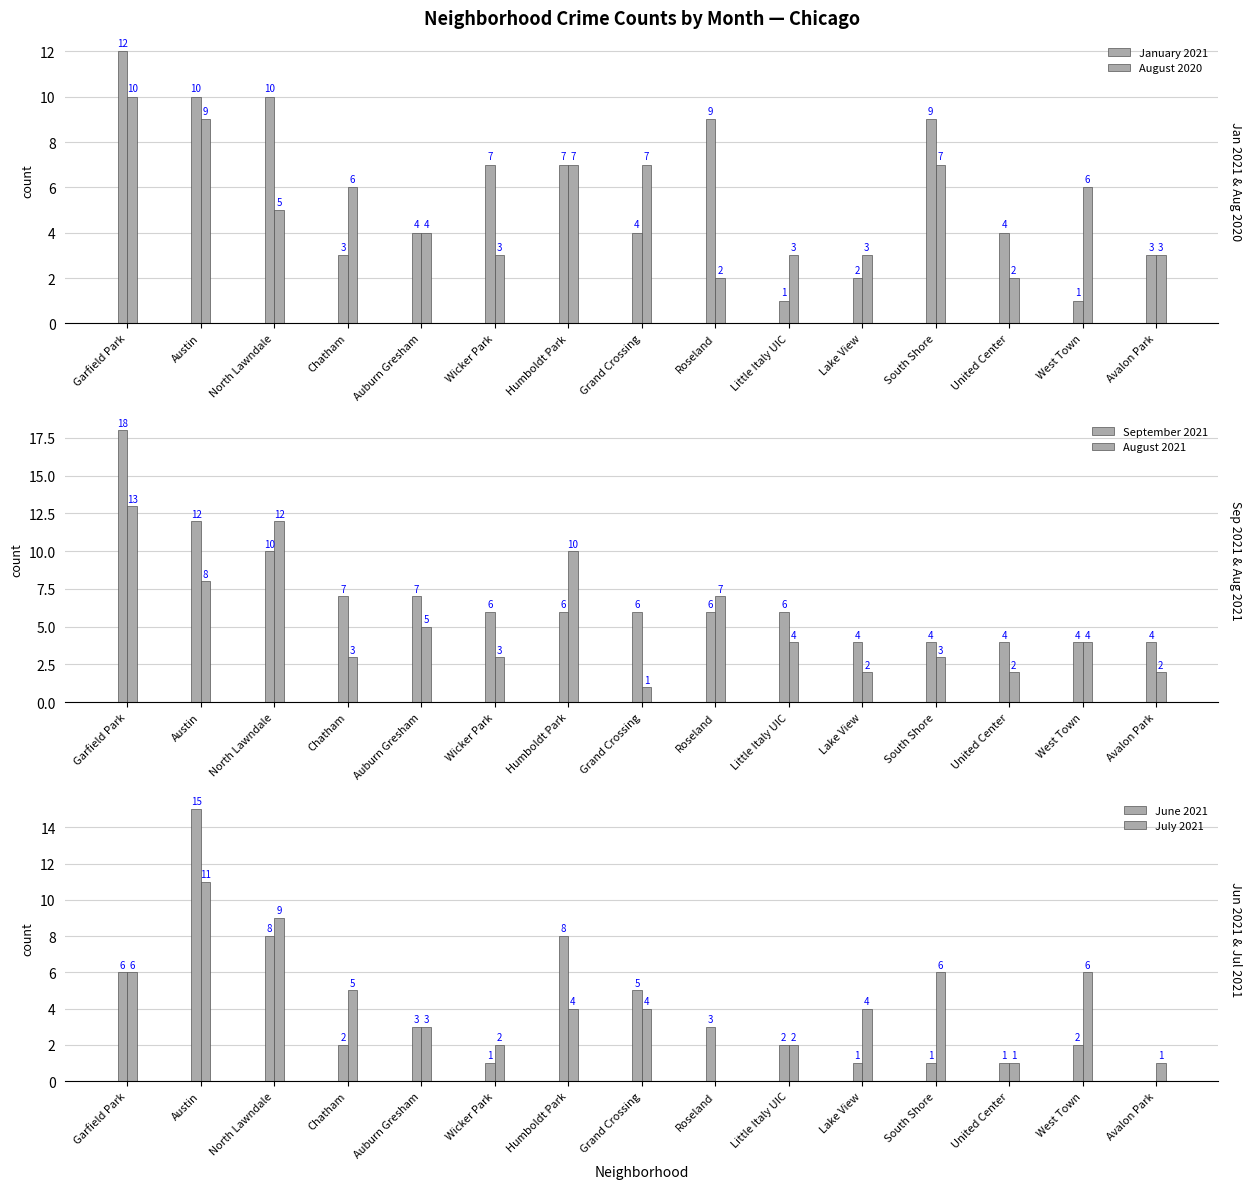

What is the total value across all series at Little Italy UIC?

18